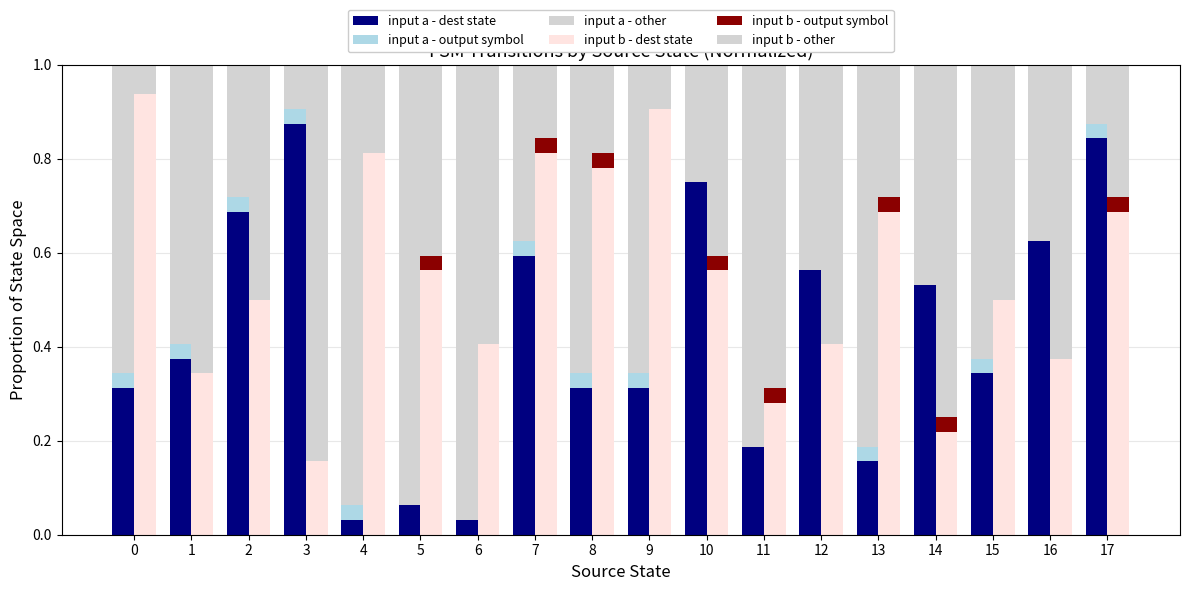

Count the input a - output symbol values in the range 0 to 1.

18